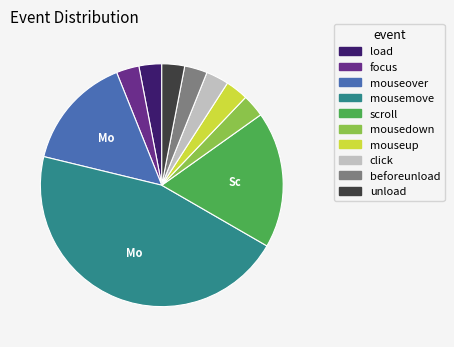

What is the largest slice in the pie chart?

mousemove